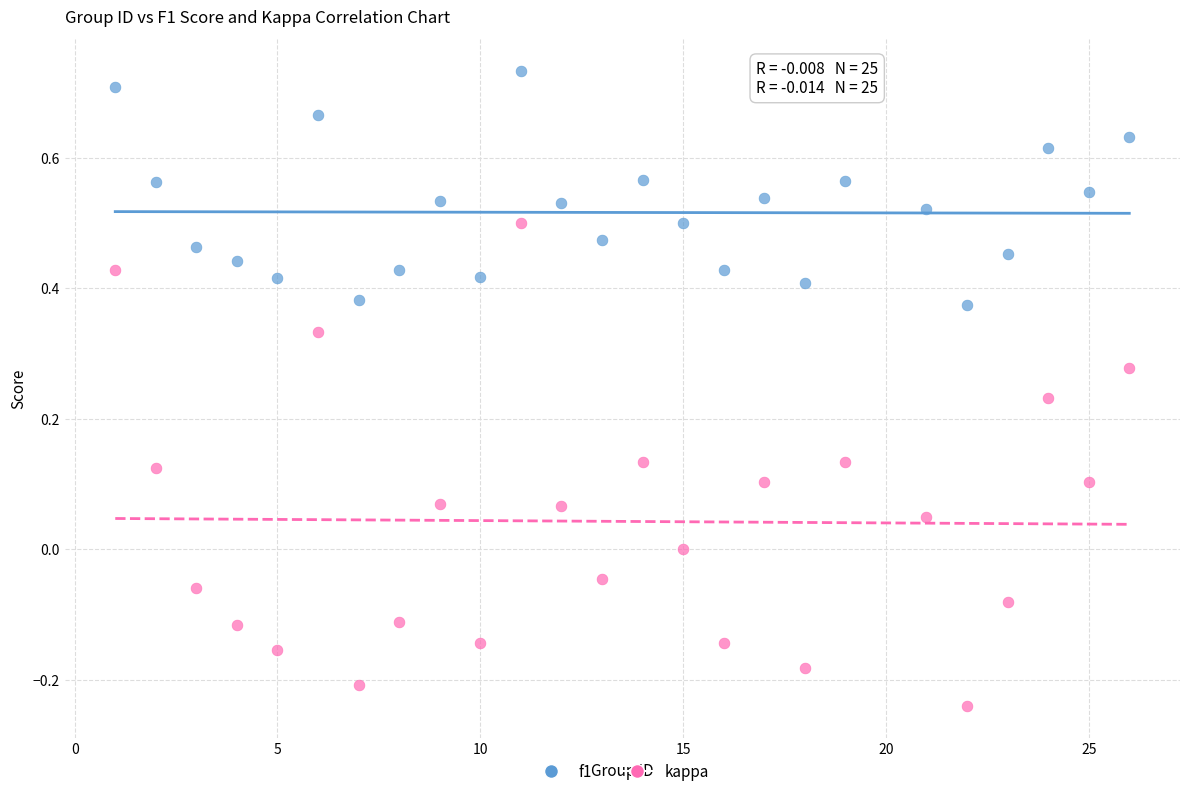

Across all data points, what is the range of Y values (max minus min)?

1.0